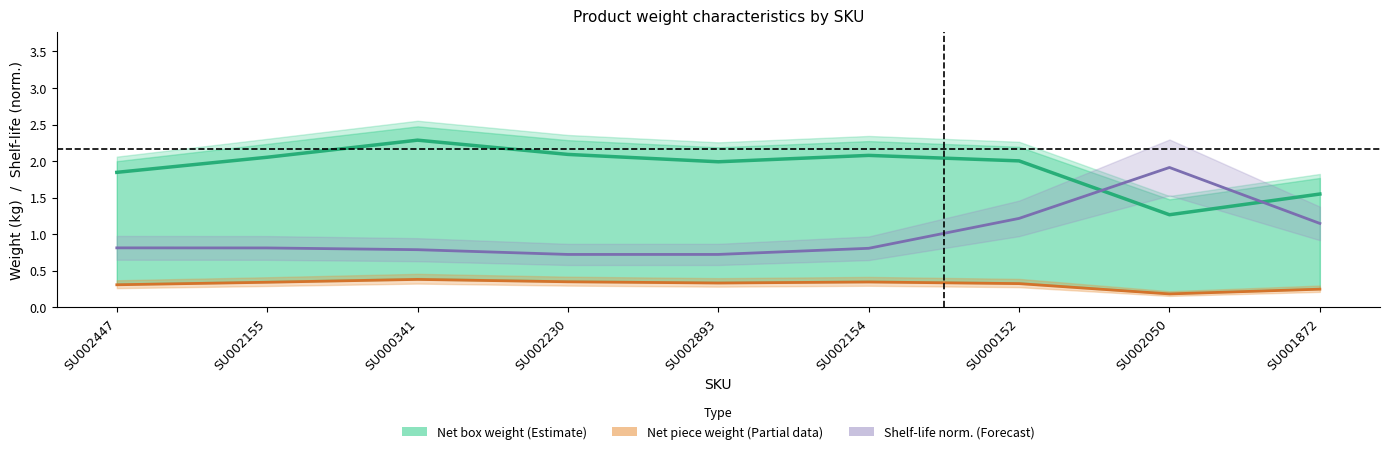

Is the value of Shelf life / norm. (Forecast) at SU002155 greater than the value of Net box weight (Estimate) at SU002050?

No